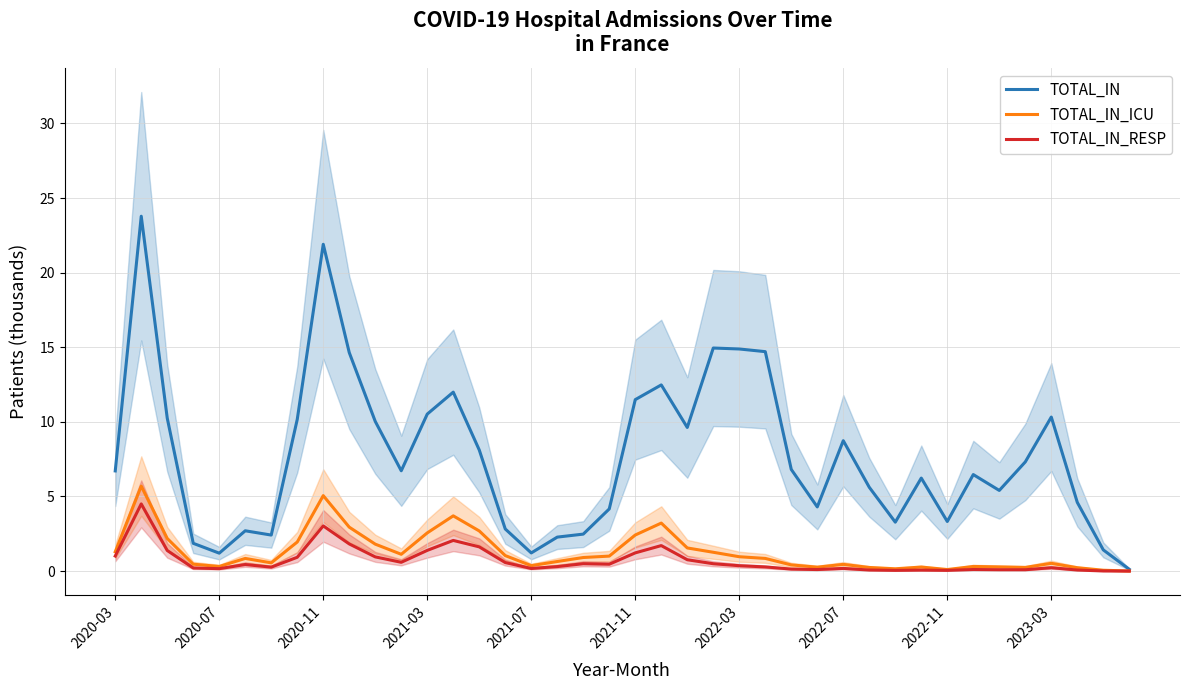

Read the TOTAL_IN_ICU value at 2022-03.

1.0